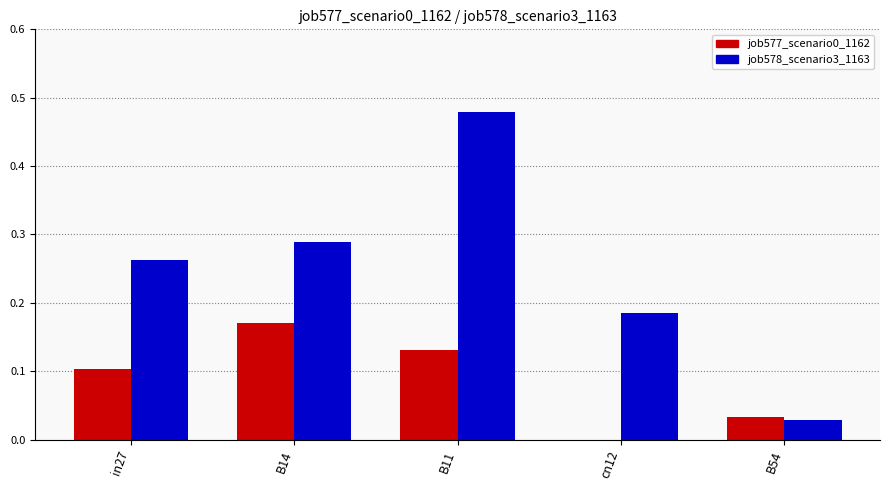

Which series has the largest total across all categories?

job578_scenario3_1163